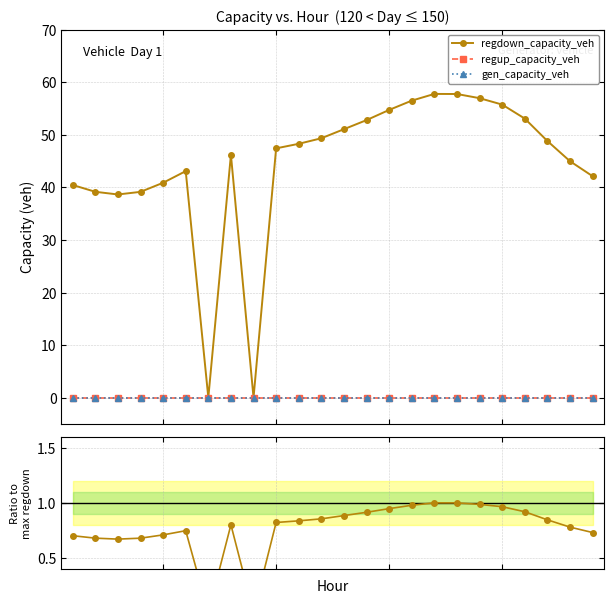

True or false: gen_capacity_veh and regup_capacity_veh intersect in this chart.

False